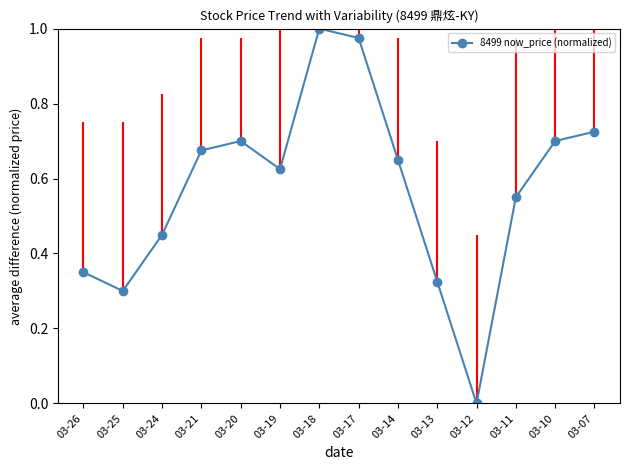

True or false: there are more than 1 points higher than both neighbors.

True